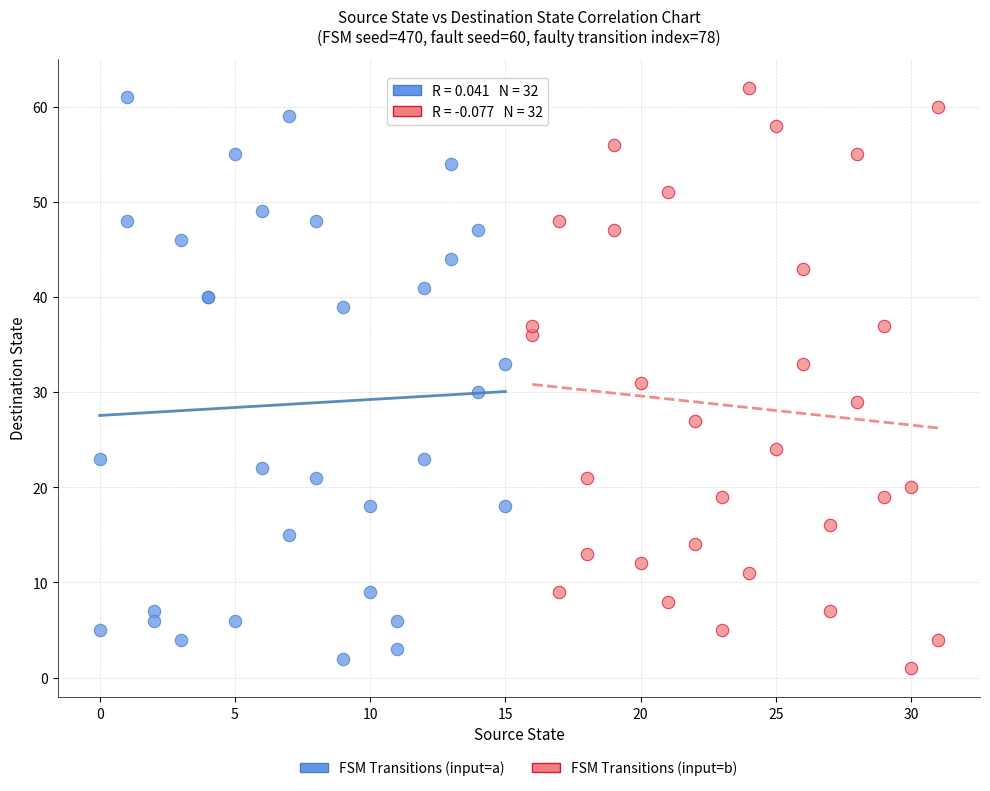

Which series reaches the minimum Y coordinate?

FSM Transitions (input=b)